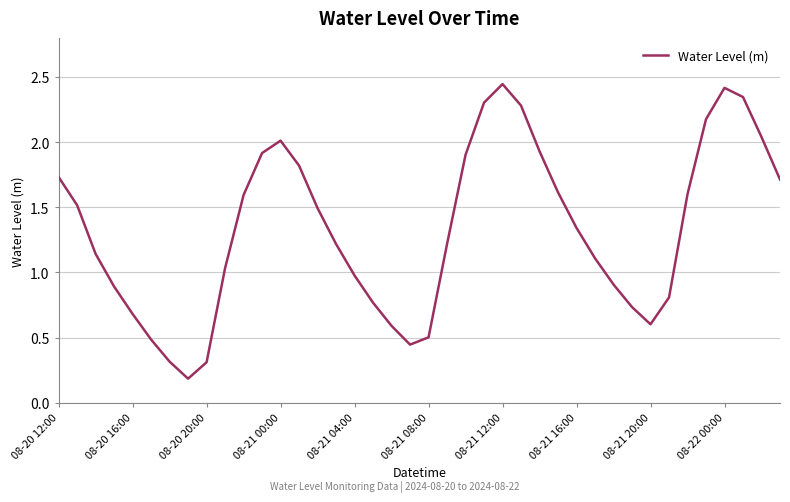

What is the minimum value shown in the chart?

0.2